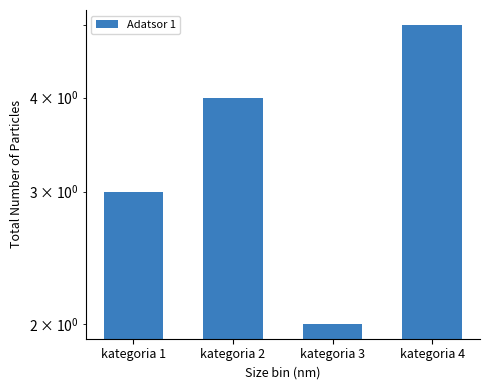

What is the change in value from kategoria 1 to kategoria 3?

-1